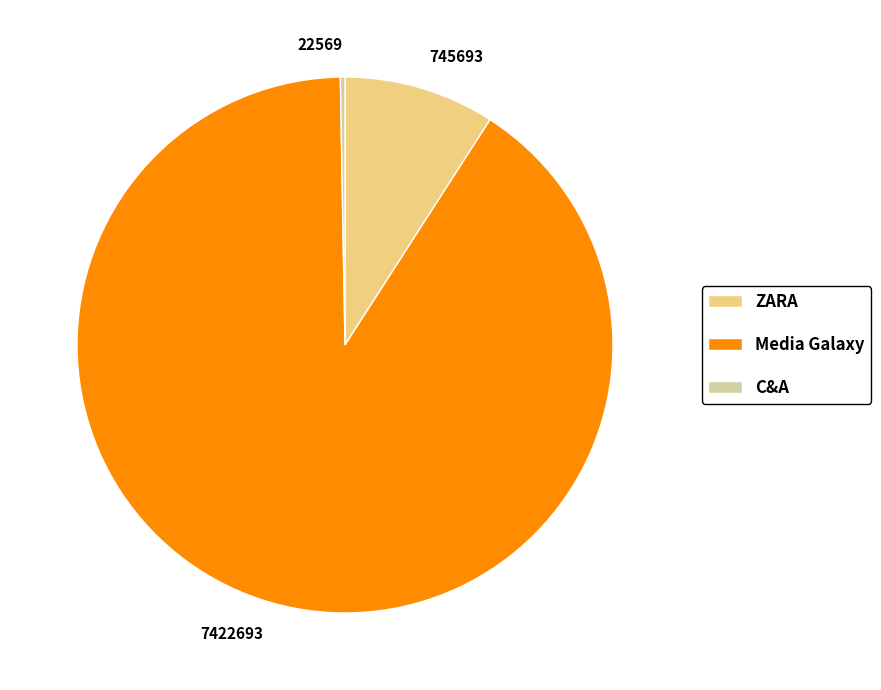

Which slice represents more than half of the pie?

Media Galaxy